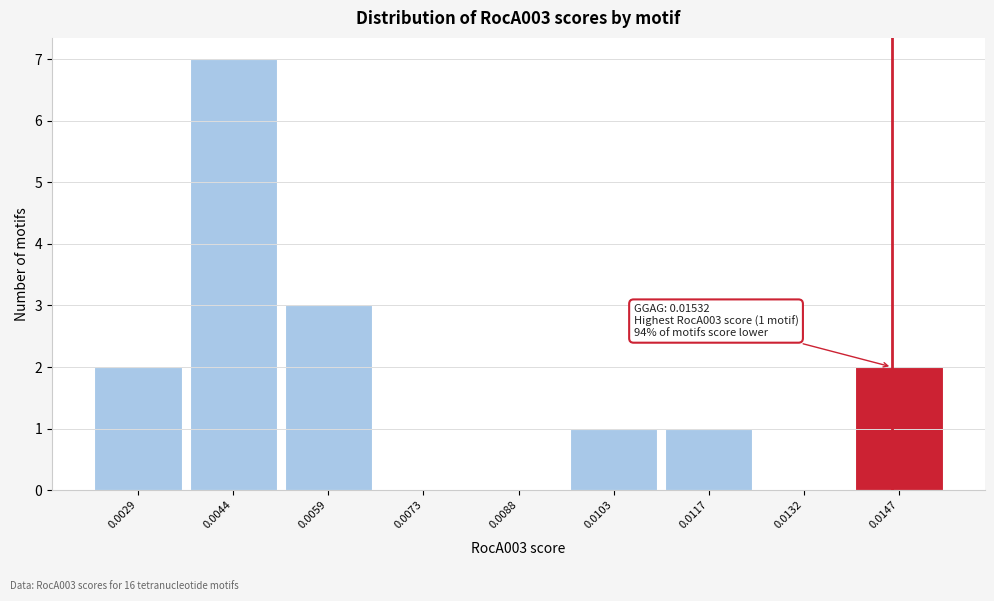

Reading left to right, transcribe all the data shown in this chart.

0.0029=2	0.0044=7	0.0059=3	0.0073=0	0.0088=0	0.0103=1	0.0117=1	0.0132=0	0.0147=2